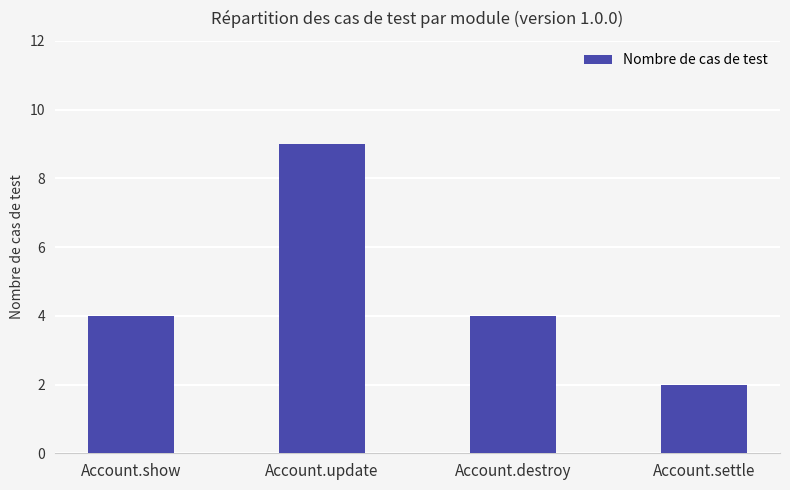

The value at Account.show is 7. True or false?

False